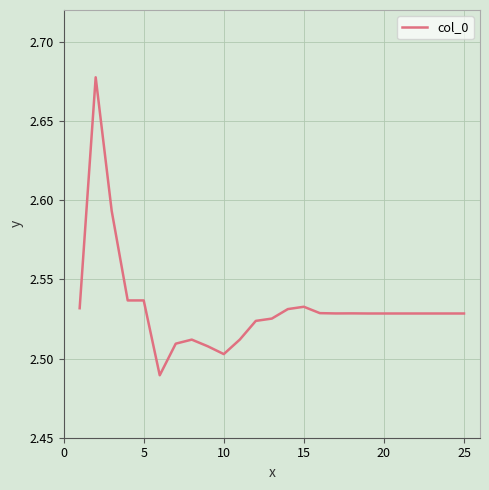

What is the average value?

2.5